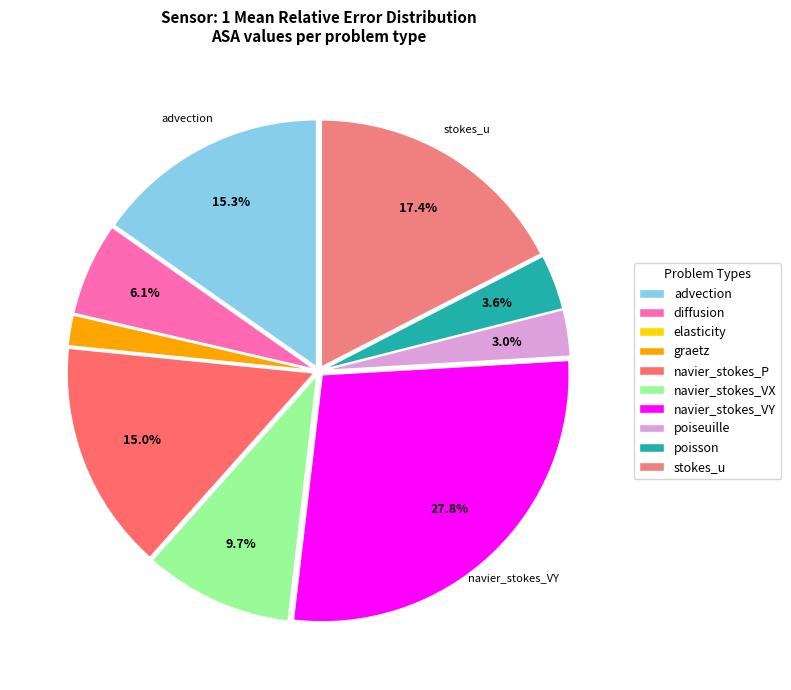

Which slice is the largest?

navier_stokes_VY